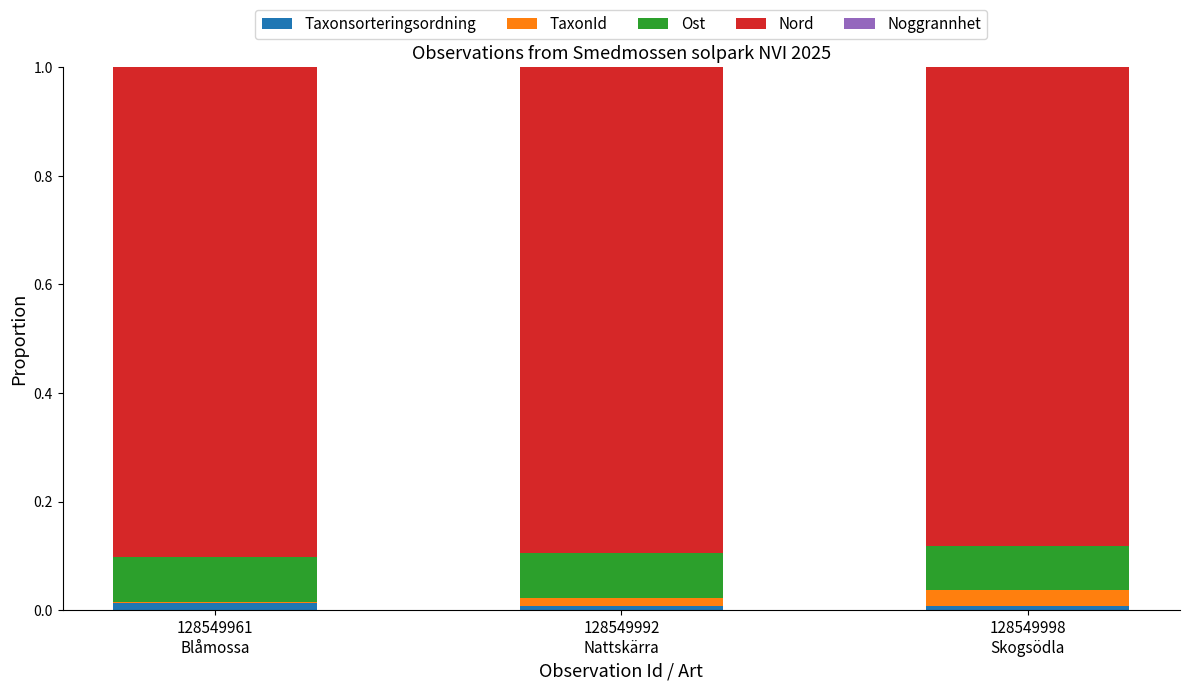

What value does the Ost series have at 128549961
Blåmossa?

0.1